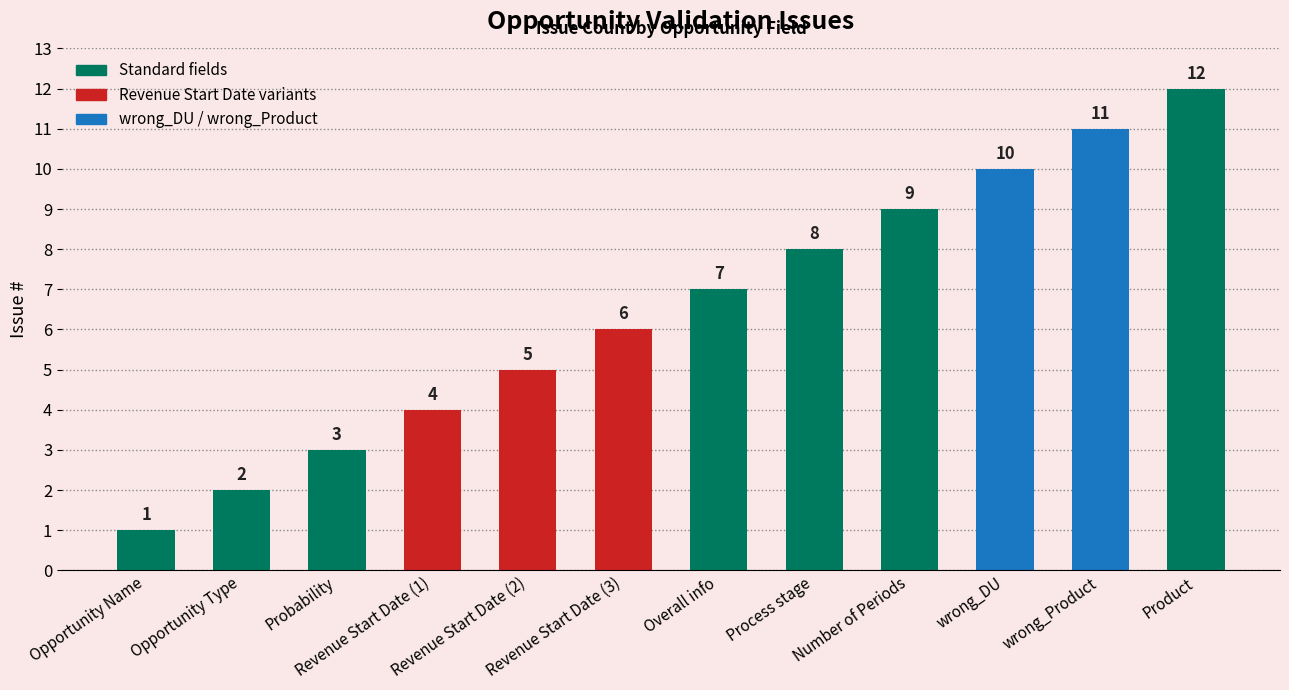

What is the ratio of the value at Revenue Start Date (1) to the value at wrong_Product?

0.4